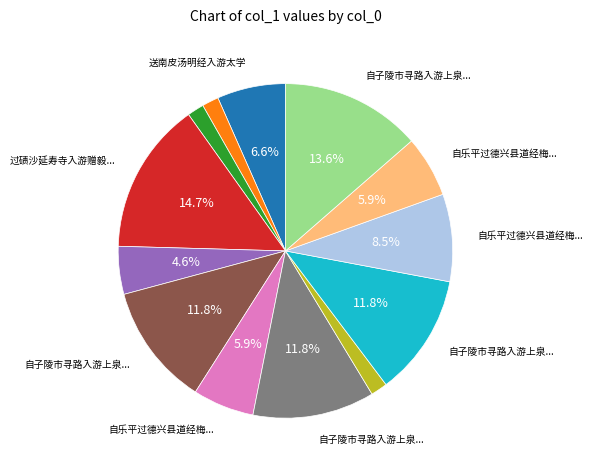

Is there any slice that represents more than half of the pie?

No